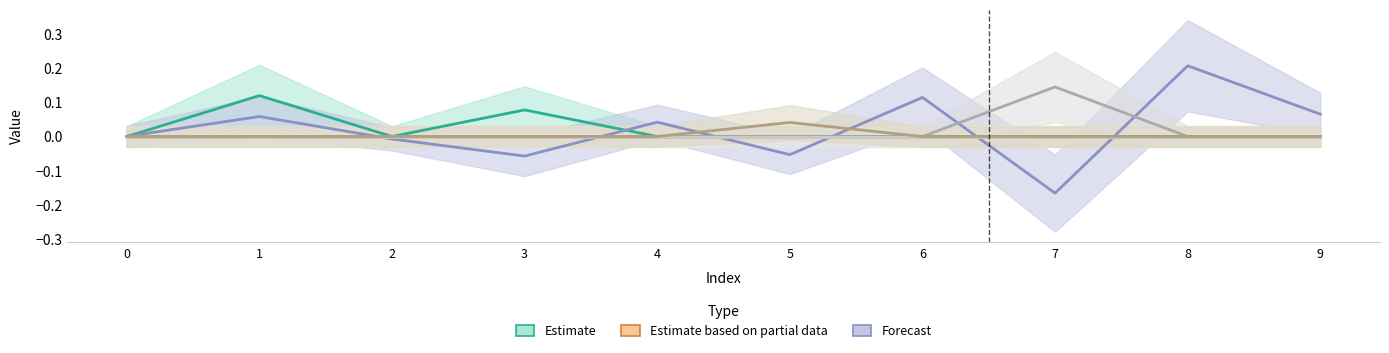

Reading right to left, transcribe all the data shown in this chart.

Estimate: 0.0	0.0	0.0	0.0	0.0	0.0	0.1	0.0	0.1	0.0
Estimate based on partial data: 0.0	0.0	0.0	0.0	0.0	0.0	0.0	0.0	0.0	0.0
Forecast: 0.1	0.2	-0.2	0.1	-0.1	0.0	-0.1	-0.0	0.1	0.0
col_2: 0.0	0.0	0.1	0.0	0.0	0.0	0.0	0.0	0.0	0.0
col_4: 0.0	0.0	0.0	0.0	0.0	0.0	0.0	0.0	0.0	0.0
col_5: 0.0	0.0	0.0	0.0	0.0	0.0	0.0	0.0	0.0	0.0